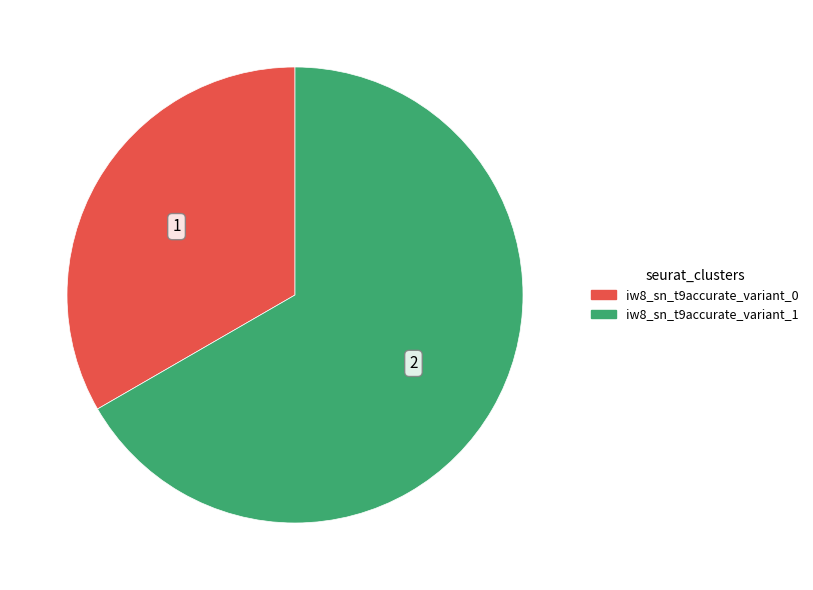

Do iw8_sn_t9accurate_variant_0 and iw8_sn_t9accurate_variant_1 together represent more than half of the pie?

Yes